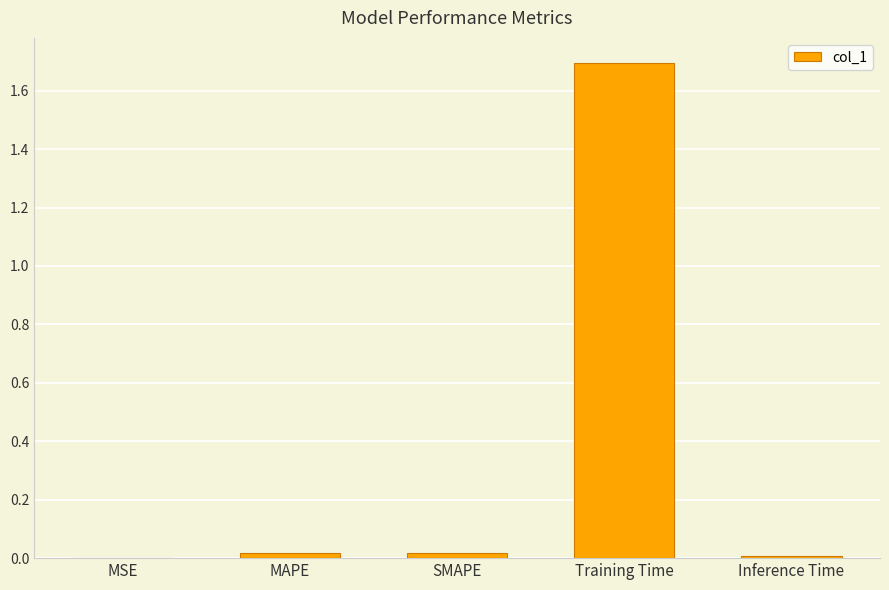

What is the sum of all values?

1.7